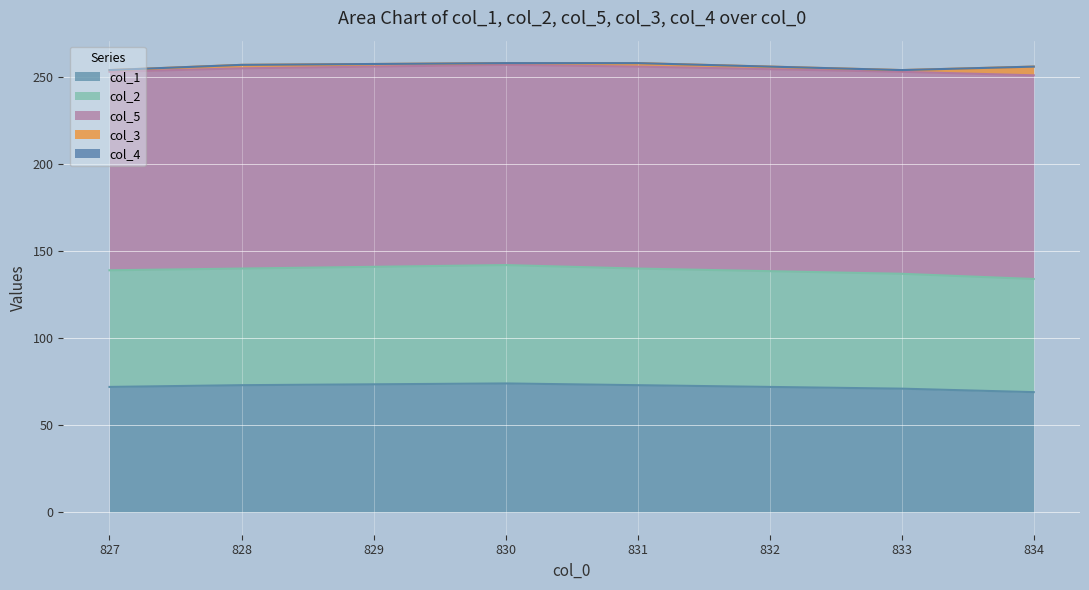

Is it true that col_1 equals 73 at 828?

True